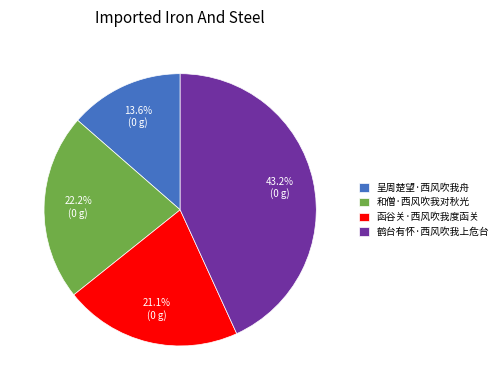

Combined, do 呈周楚望·西风吹我舟 and 函谷关·西风吹我度函关 account for over 50%?

No